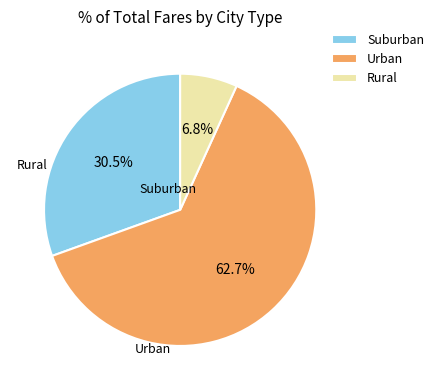

How much of the chart is everything except Urban?

37.3%